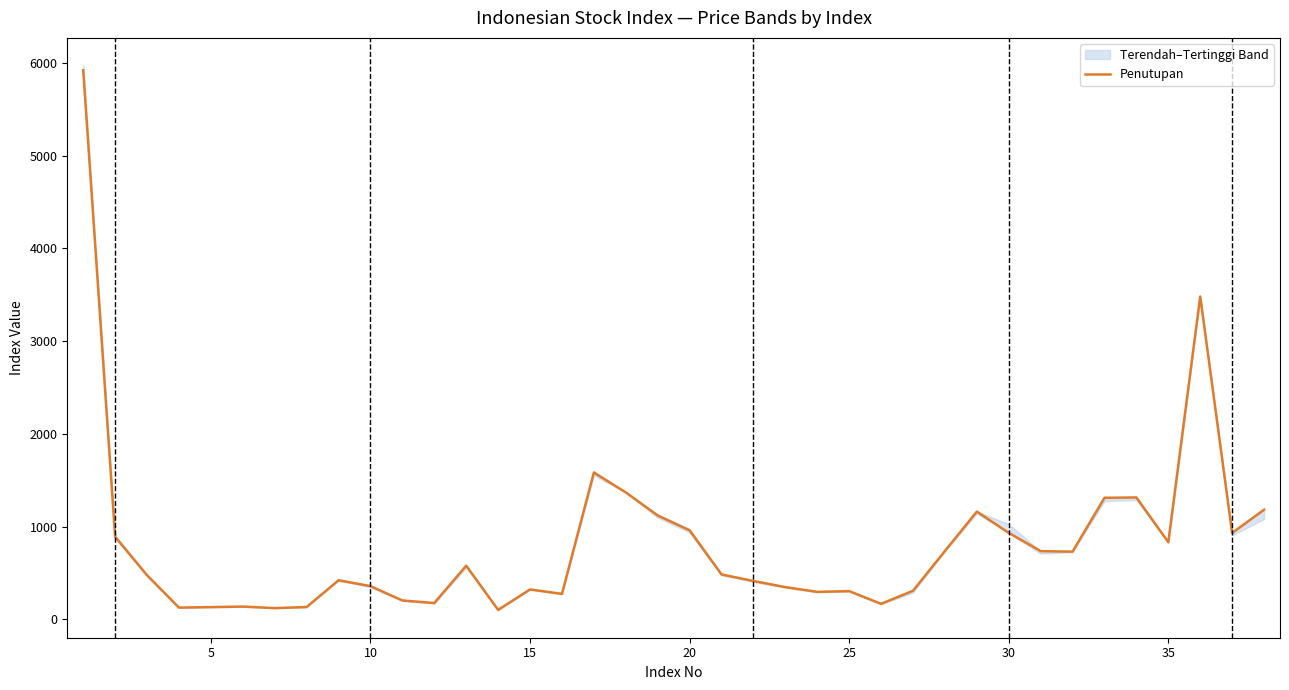

Count the number of categories in the chart.

38